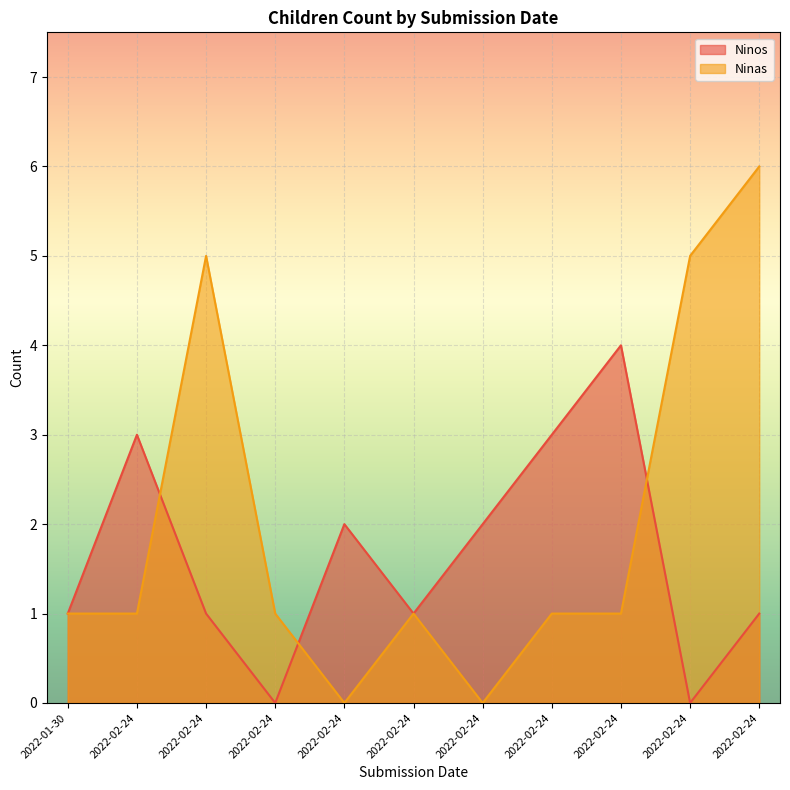

What is the difference between the maximum and second lowest values in the Ninas series?

6